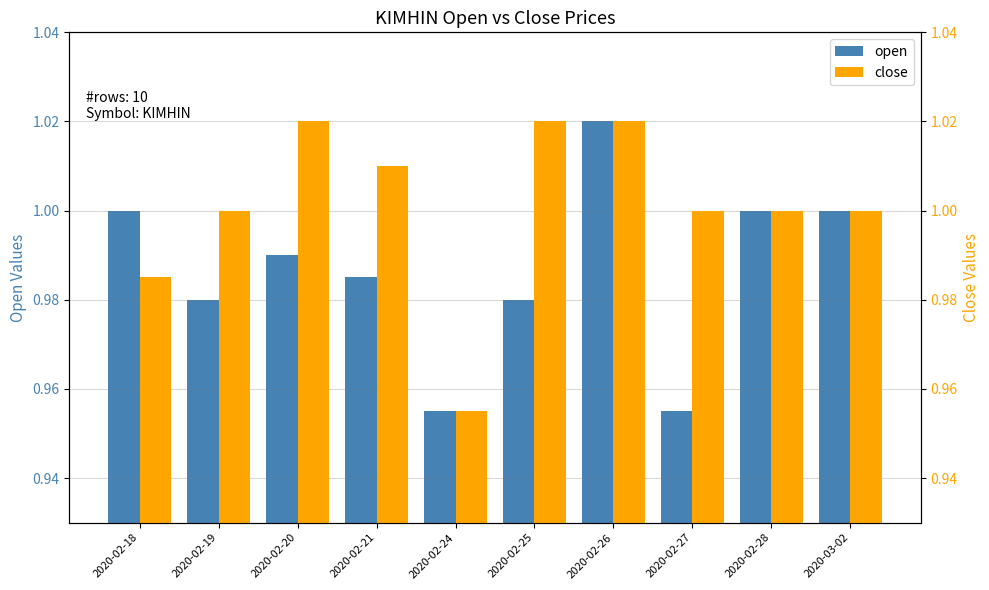

Between 2020-02-18 and 2020-02-20, which is larger?

2020-02-18